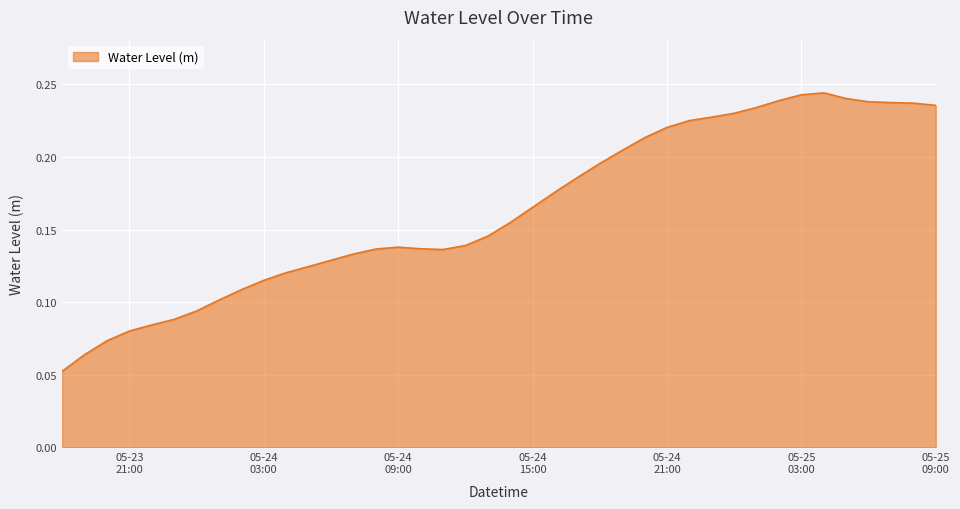

Reading left to right, what are all the values shown in this chart?

0.1	0.1	0.1	0.1	0.1	0.1	0.1	0.1	0.1	0.1	0.1	0.1	0.1	0.1	0.1	0.1	0.1	0.1	0.1	0.1	0.2	0.2	0.2	0.2	0.2	0.2	0.2	0.2	0.2	0.2	0.2	0.2	0.2	0.2	0.2	0.2	0.2	0.2	0.2	0.2